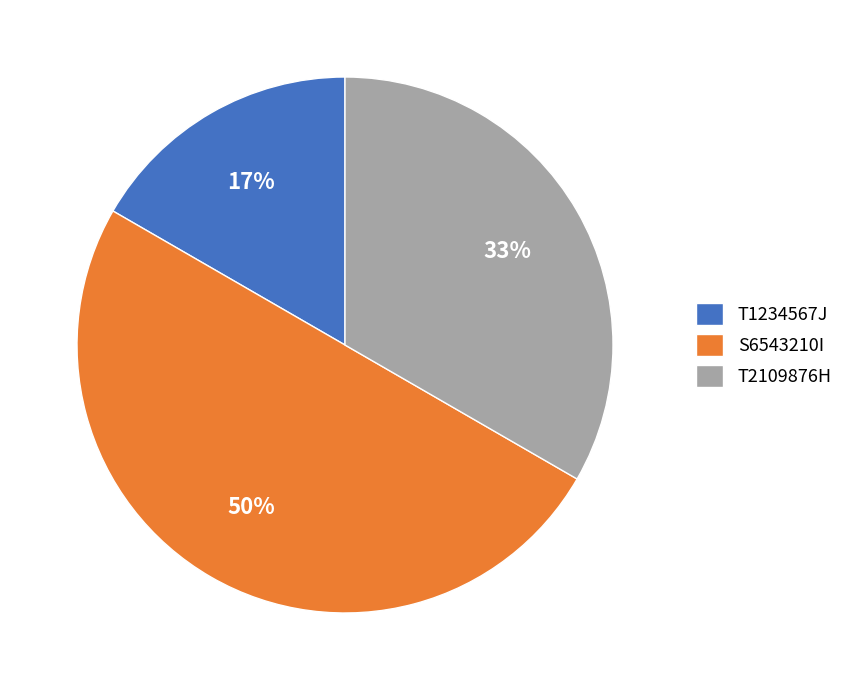

Rank the categories by value from highest to lowest.

S6543210I, T2109876H, T1234567J